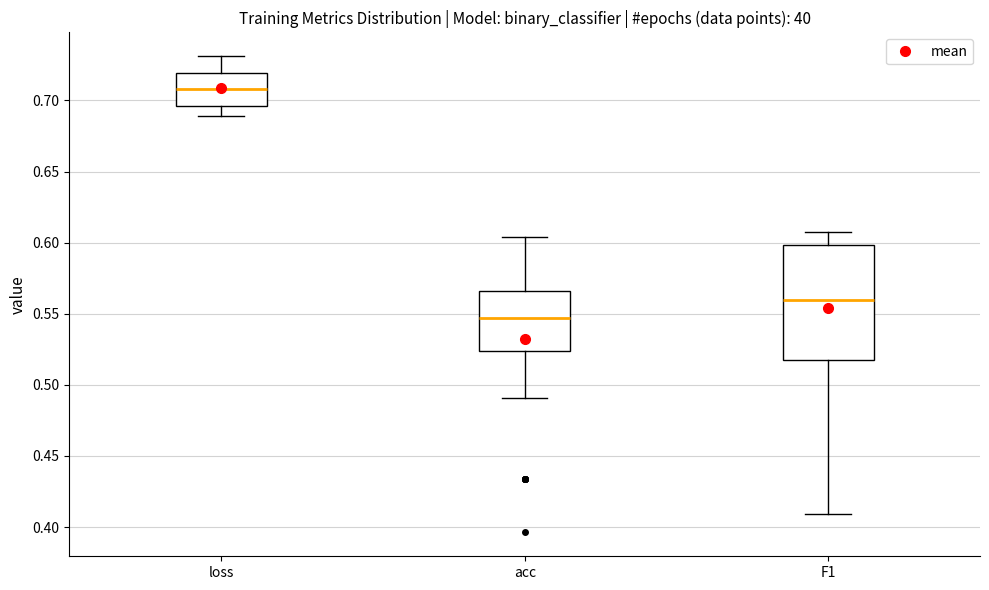

Reading left to right, read every box against the y-axis: the position of its median line, the range the box covers, and the ends of its whiskers. The values are not printed on the chart, so give them approximately, as read against the axis.

loss: median 0.710, box 0.695 to 0.720, whiskers 0.690 to 0.730
acc: median 0.545, box 0.525 to 0.565, whiskers 0.490 to 0.605
F1: median 0.560, box 0.520 to 0.600, whiskers 0.410 to 0.605